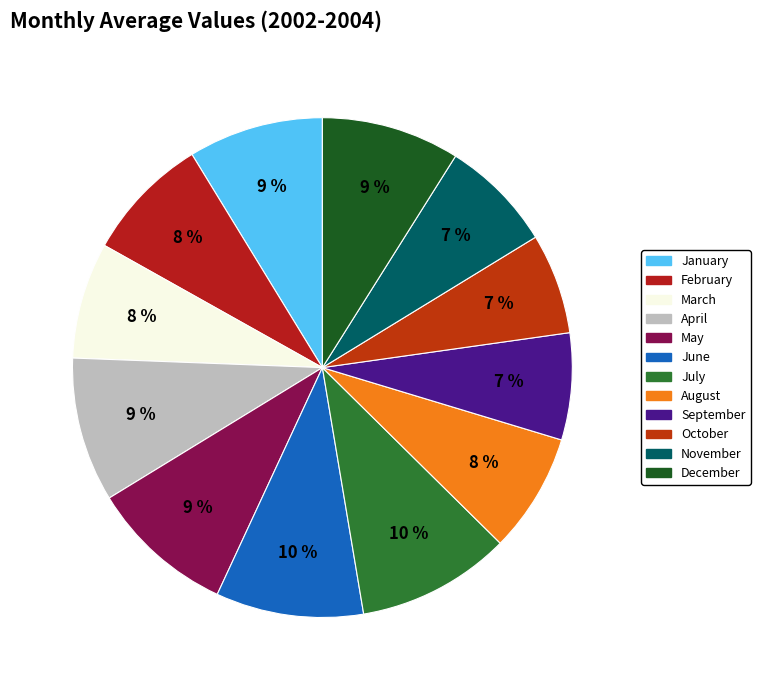

To the nearest percent, what percentage of the pie is July?

10%